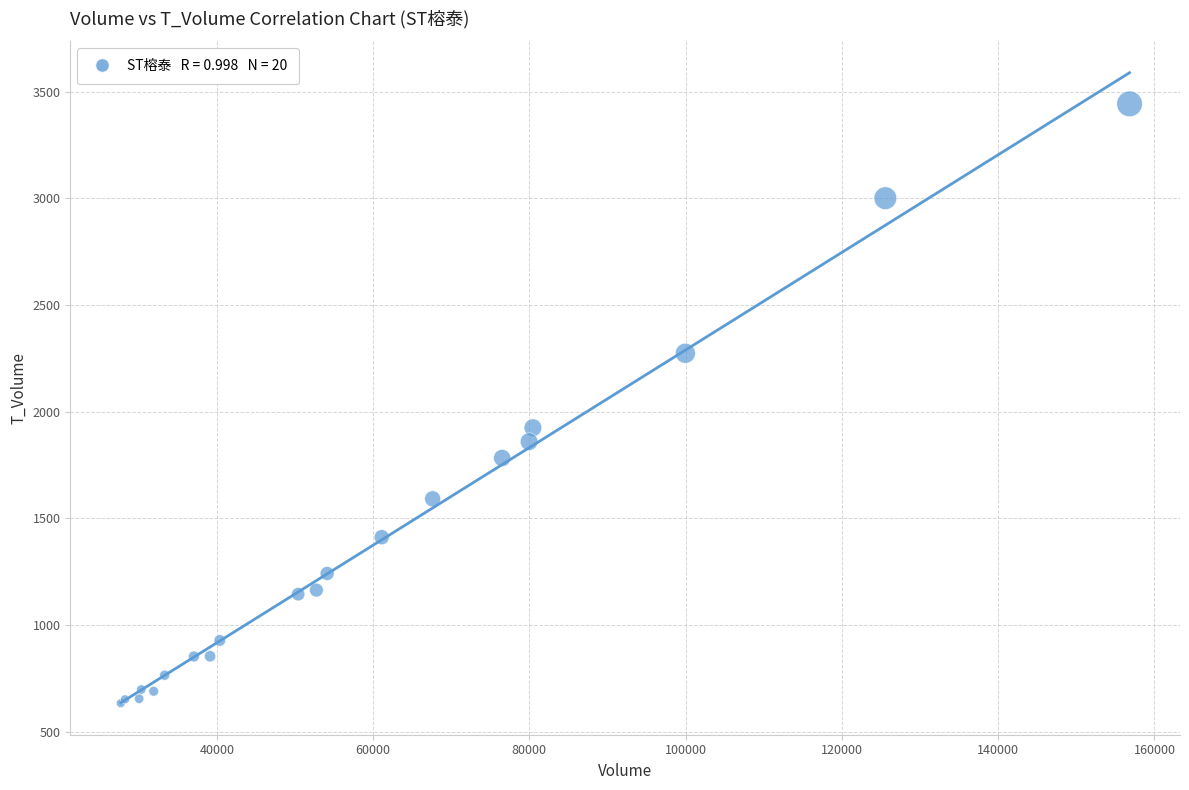

What Y value in the scatter plot is closest to 2038?

1925